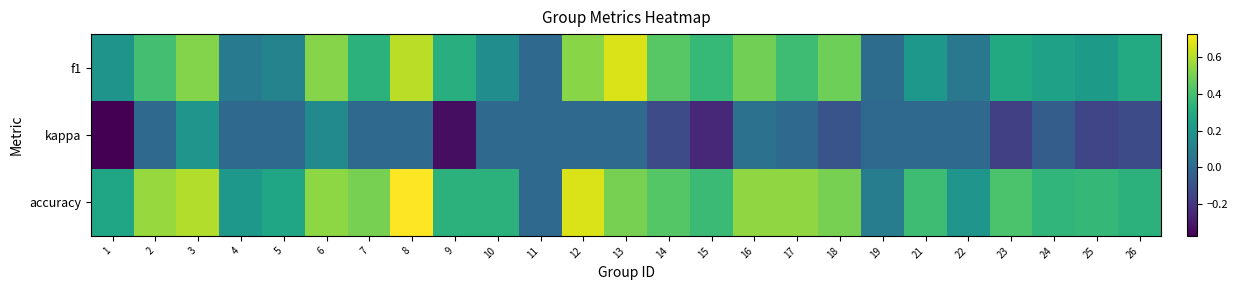

Which series has the largest range (max minus min)?

accuracy